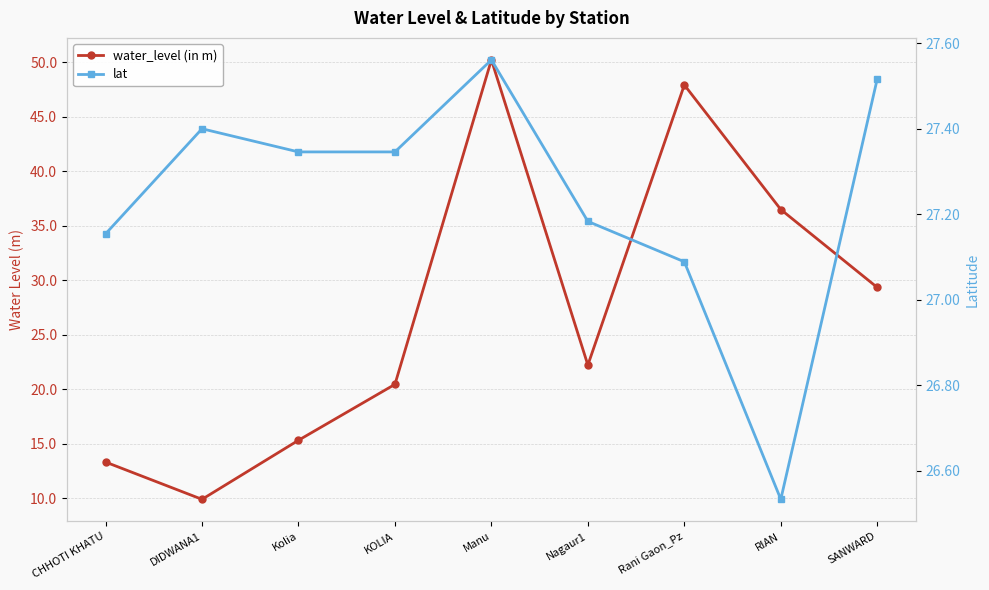

Is it true that water_level (in m) equals 20.4 at KOLIA?

True